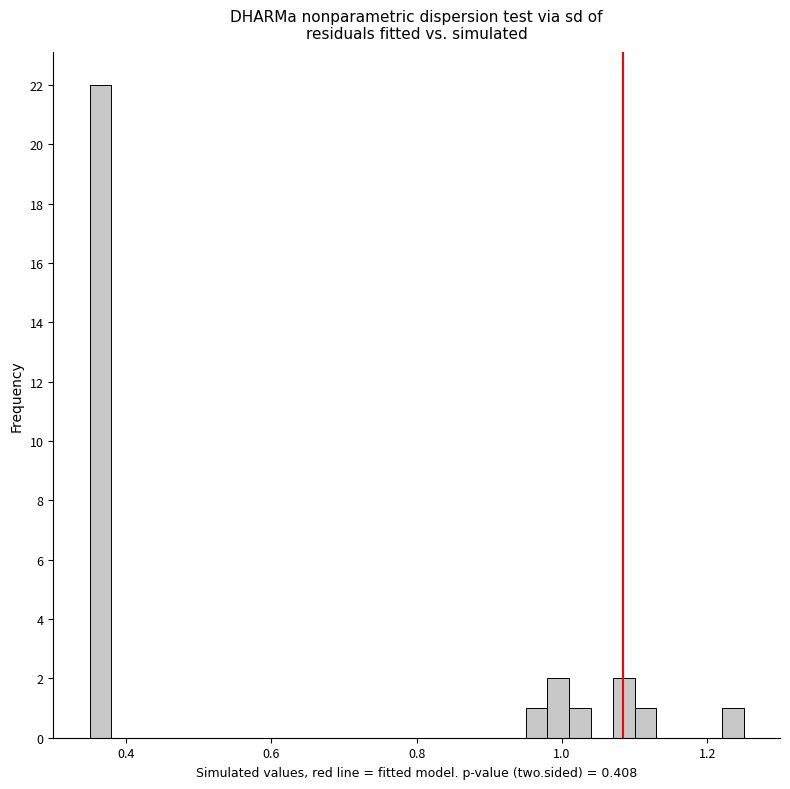

Around what value on the x-axis is the tallest bar? Give the approximate position of its centre, as read against the axis.

0.36